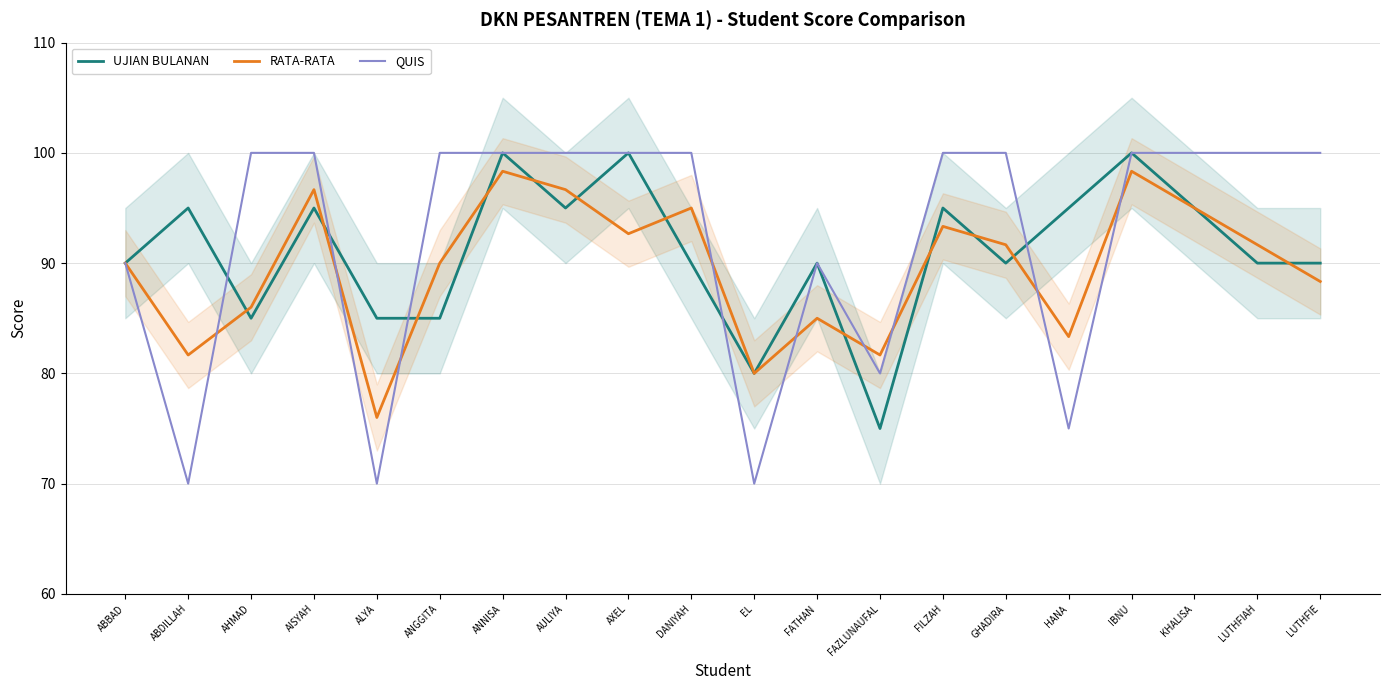

After their last crossing, which series has the higher values: UJIAN BULANAN or RATA-RATA?

UJIAN BULANAN